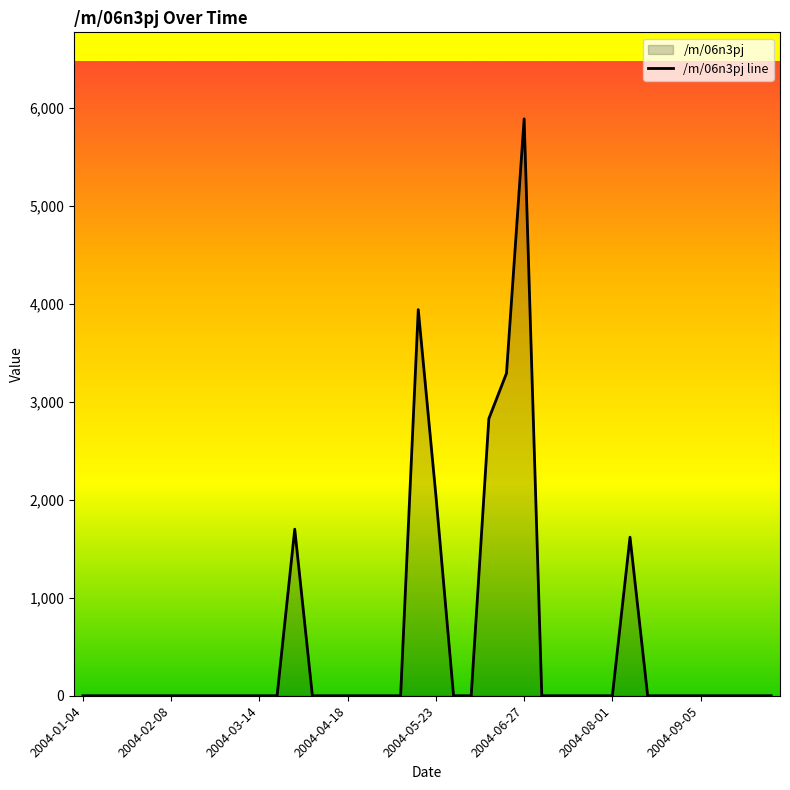

What position from the right is 34?

6